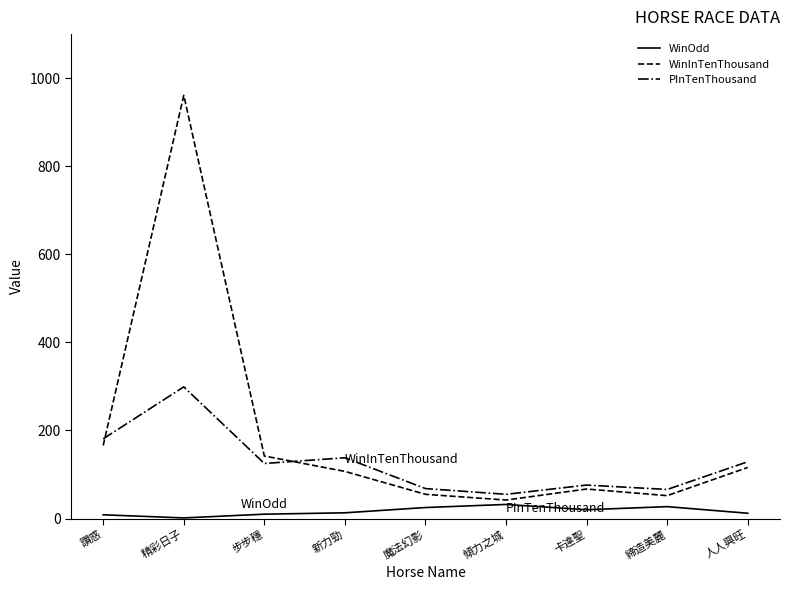

How many lines are shown in the chart?

3